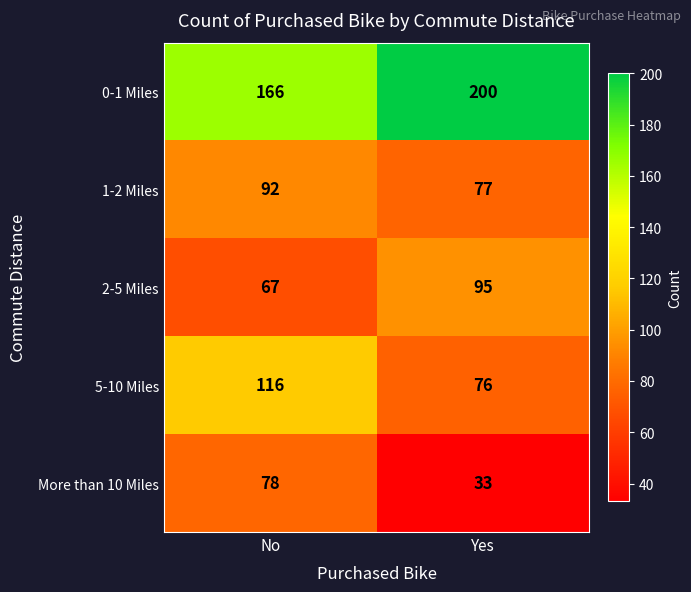

What is the spread (max minus min) of values at No?

99